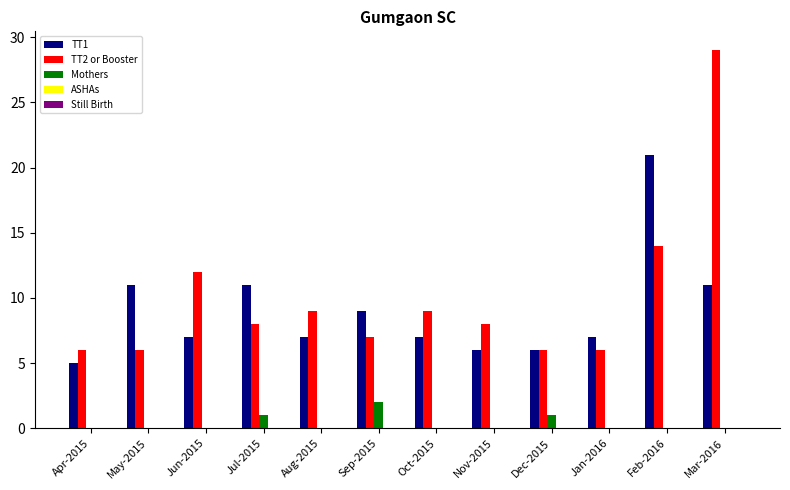

How many categories are shown in the chart?

12